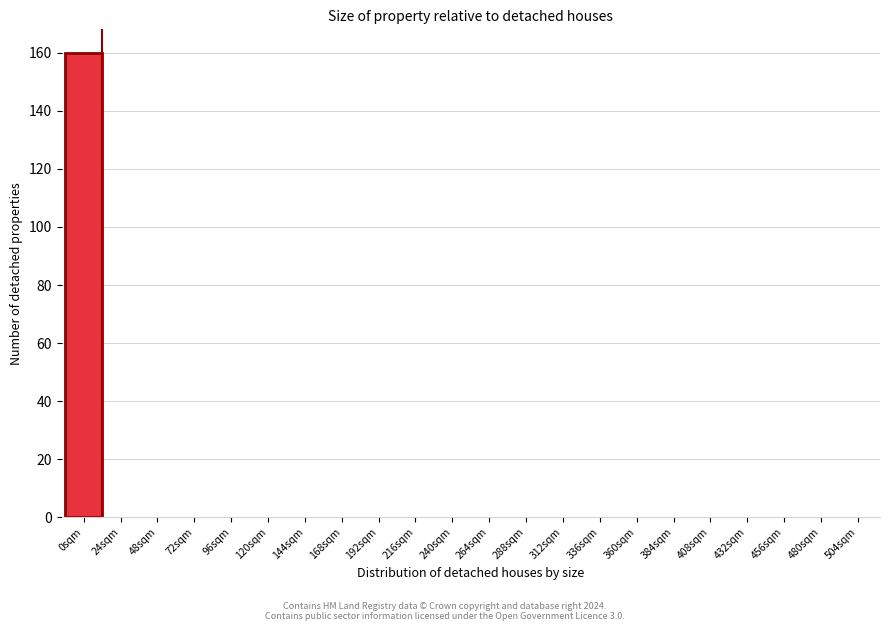

Reading right to left, transcribe all the data shown in this chart.

504sqm=0	480sqm=0	456sqm=0	432sqm=0	408sqm=0	384sqm=0	360sqm=0	336sqm=0	312sqm=0	288sqm=0	264sqm=0	240sqm=0	216sqm=0	192sqm=0	168sqm=0	144sqm=0	120sqm=0	96sqm=0	72sqm=0	48sqm=0	24sqm=0	0sqm=160